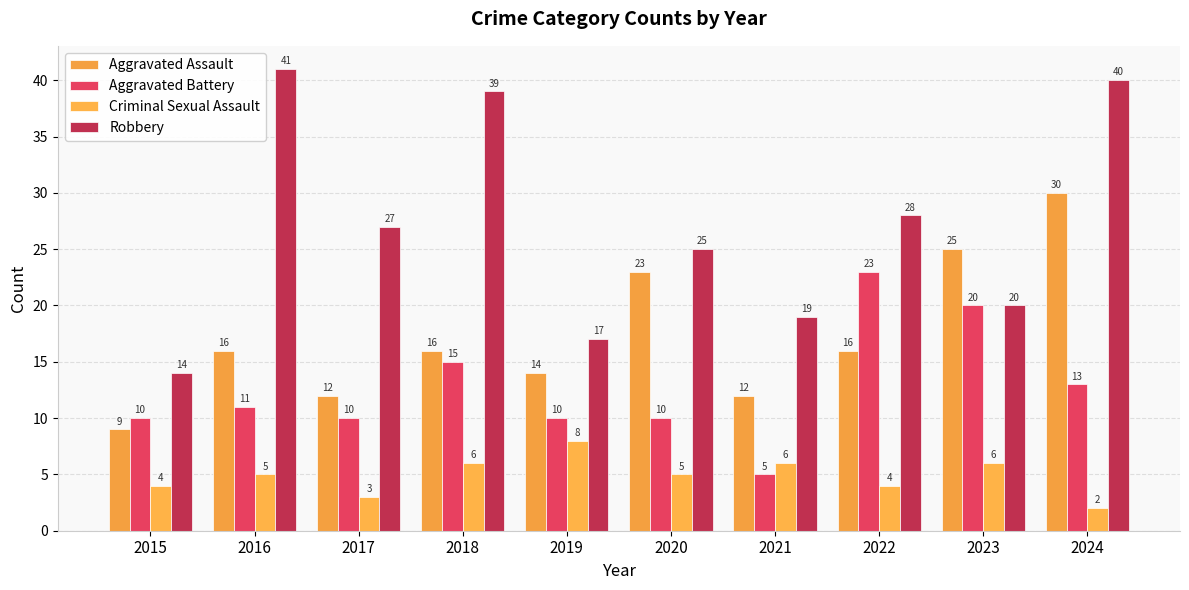

Reading right to left, transcribe all the data shown in this chart.

Aggravated Assault: 30	25	16	12	23	14	16	12	16	9
Aggravated Battery: 13	20	23	5	10	10	15	10	11	10
Criminal Sexual Assault: 2	6	4	6	5	8	6	3	5	4
Robbery: 40	20	28	19	25	17	39	27	41	14